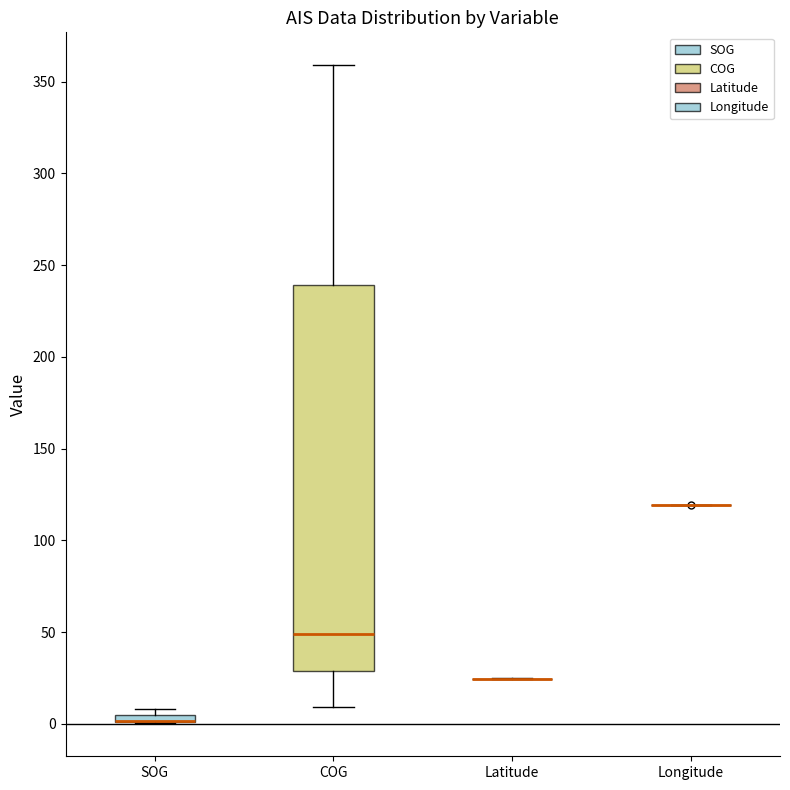

Which box is the tallest, from its lower edge to its upper edge?

COG